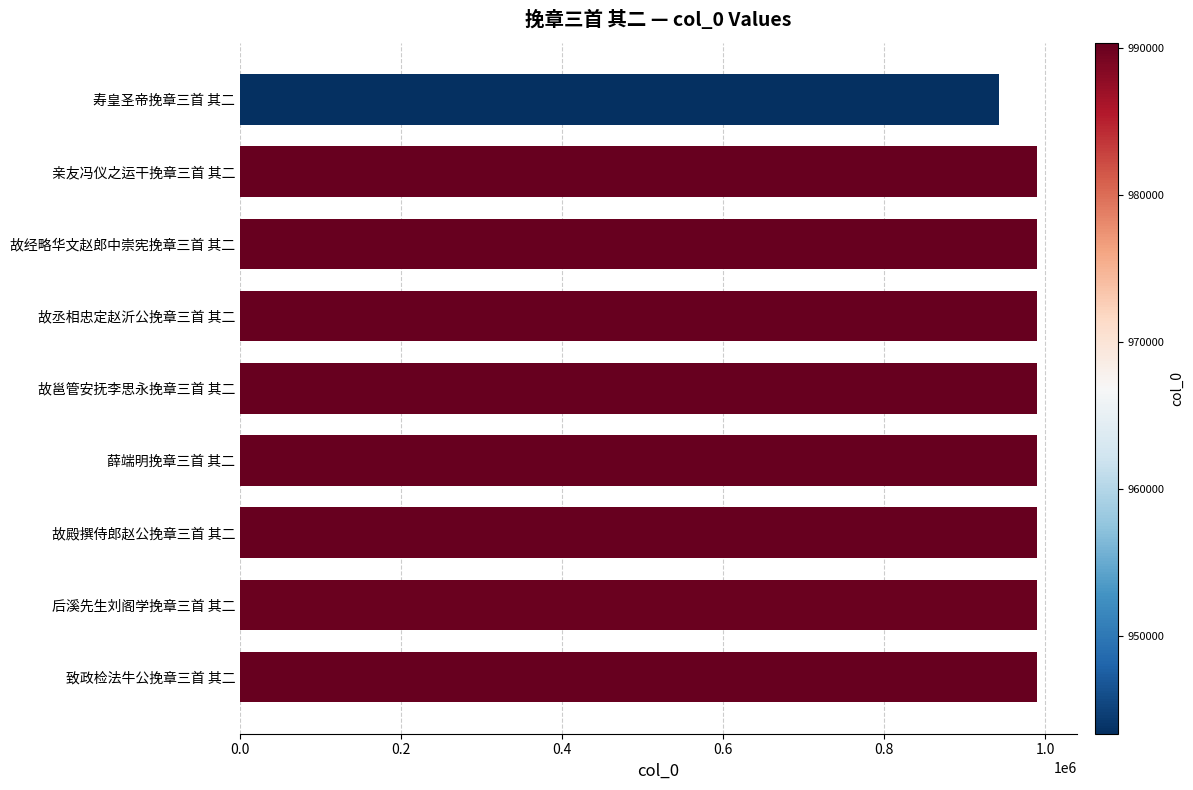

What is the difference between the second highest and minimum values?

46926